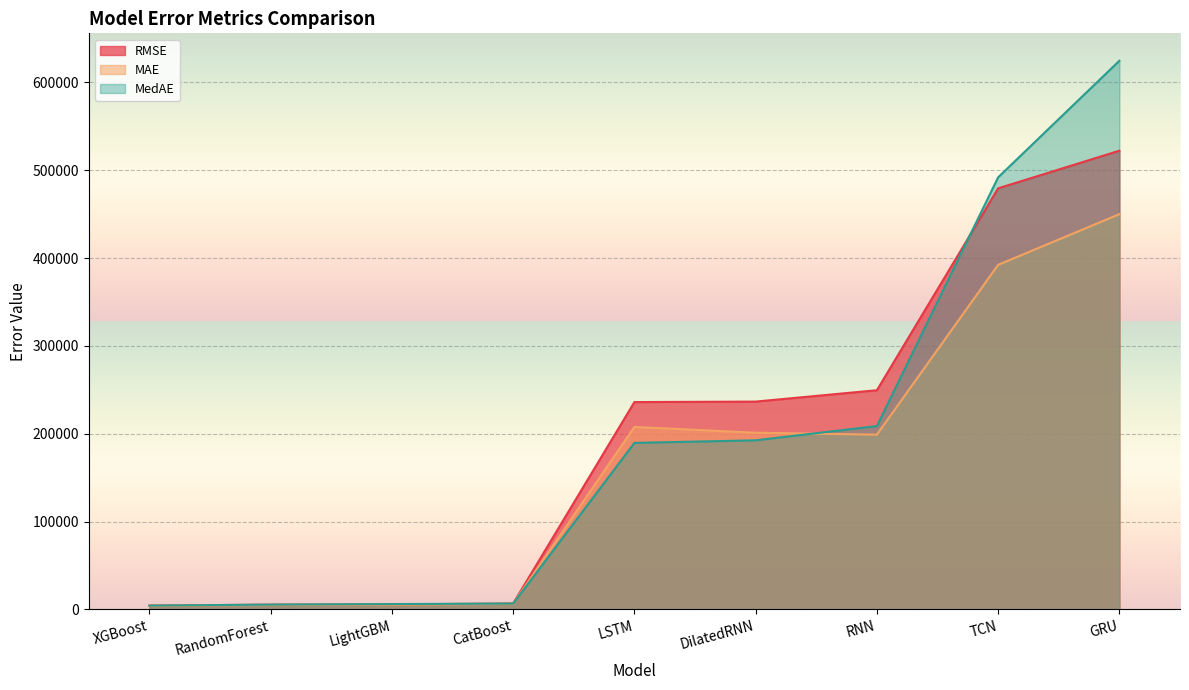

In MAE, how many points are higher than both neighbors (excluding endpoints)?

1